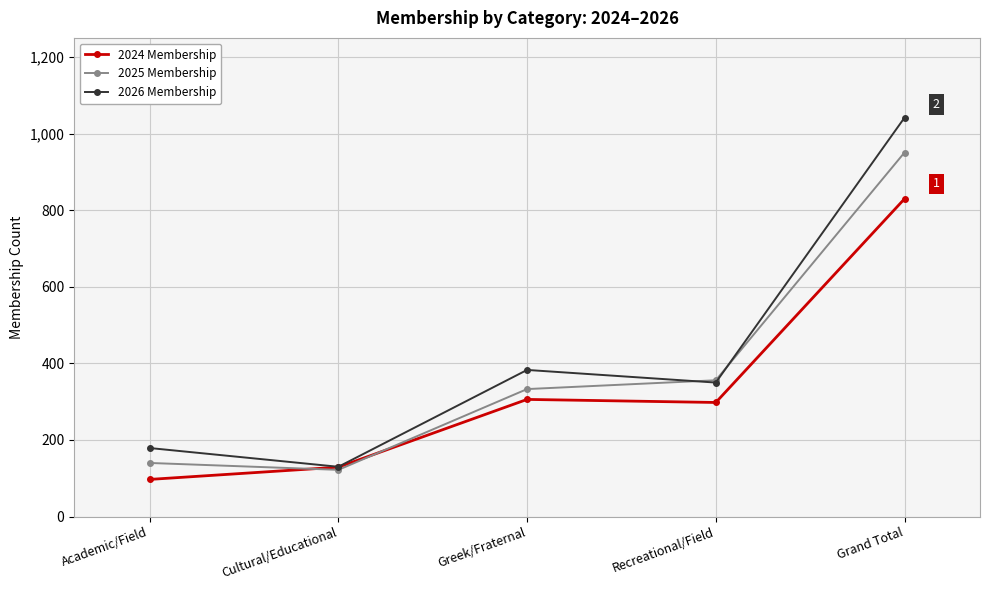

How many lines are shown in the chart?

3